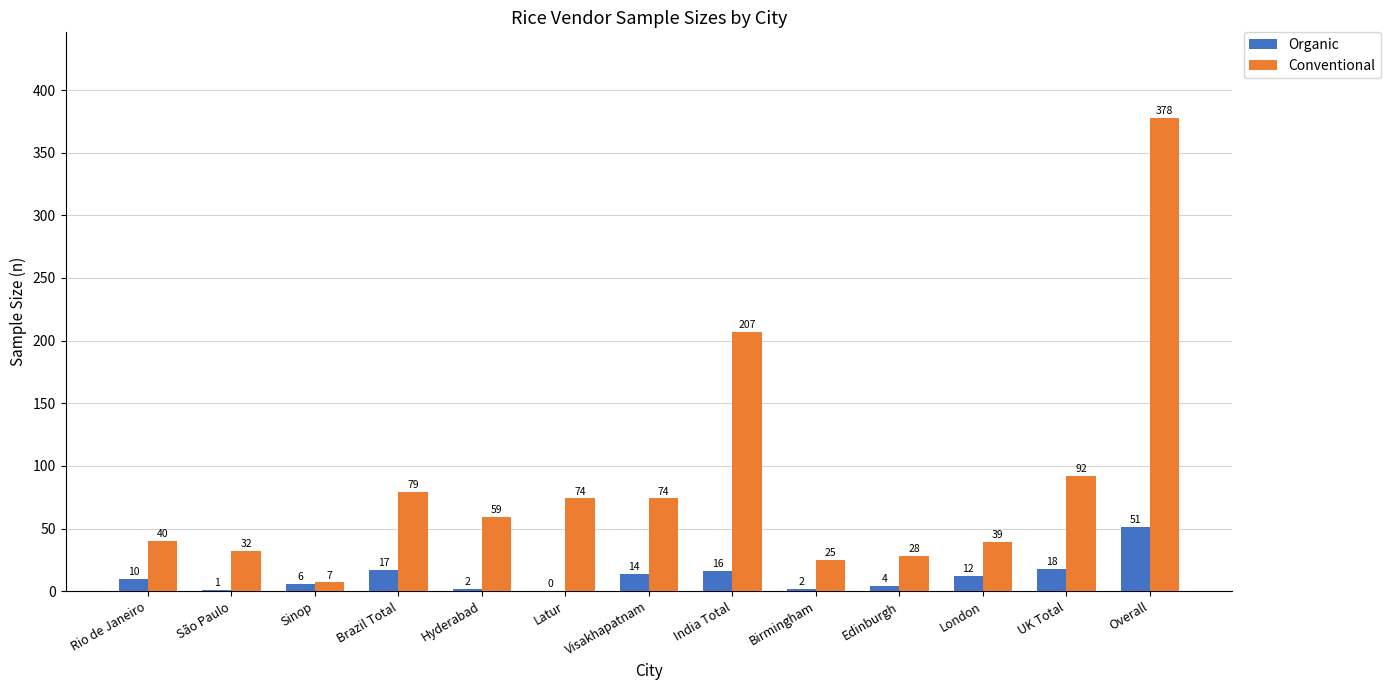

What is the greatest value displayed?

378